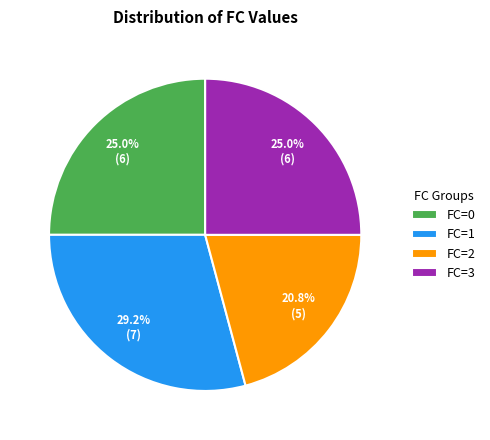

Do FC=3 and FC=2 together represent more than half of the pie?

No